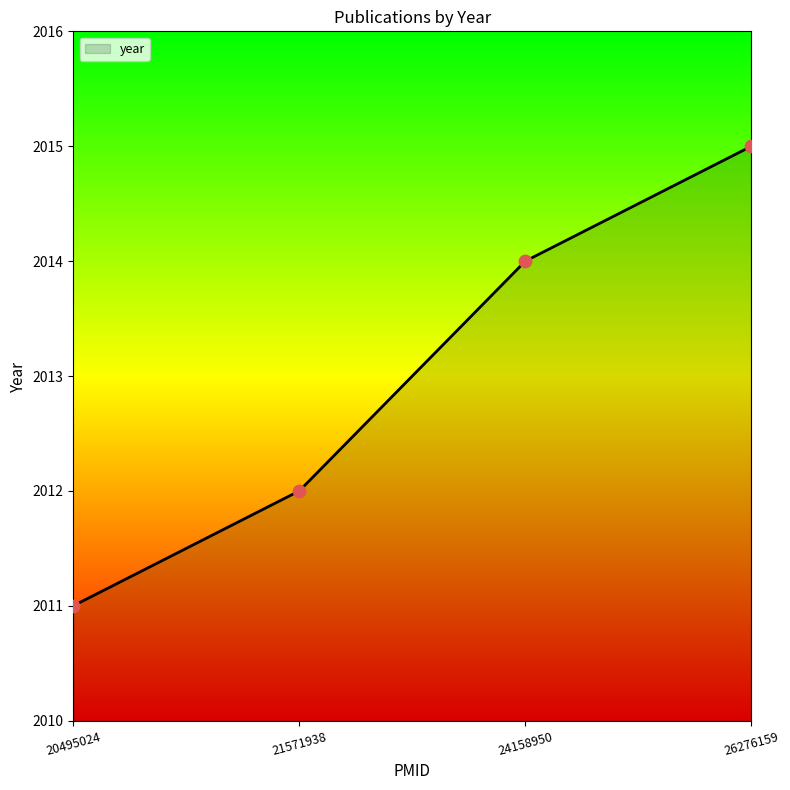

Between 21571938 and 24158950, which is larger?

24158950